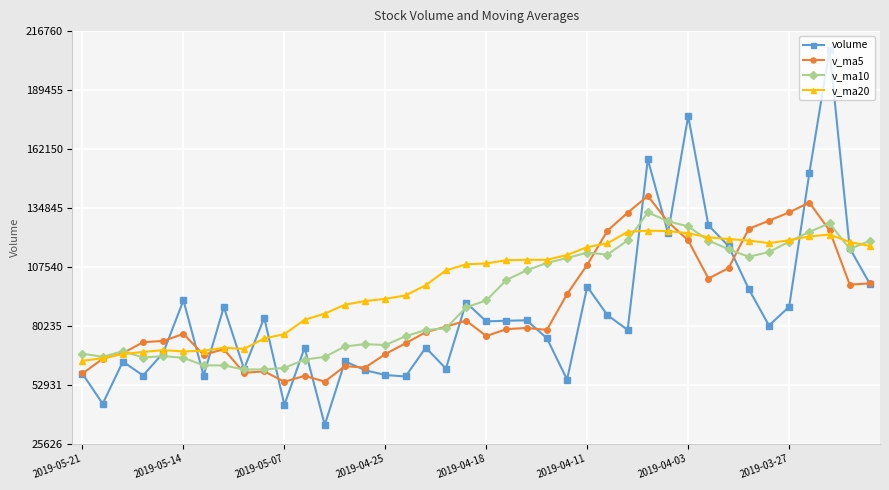

Which series has the largest range (max minus min)?

volume